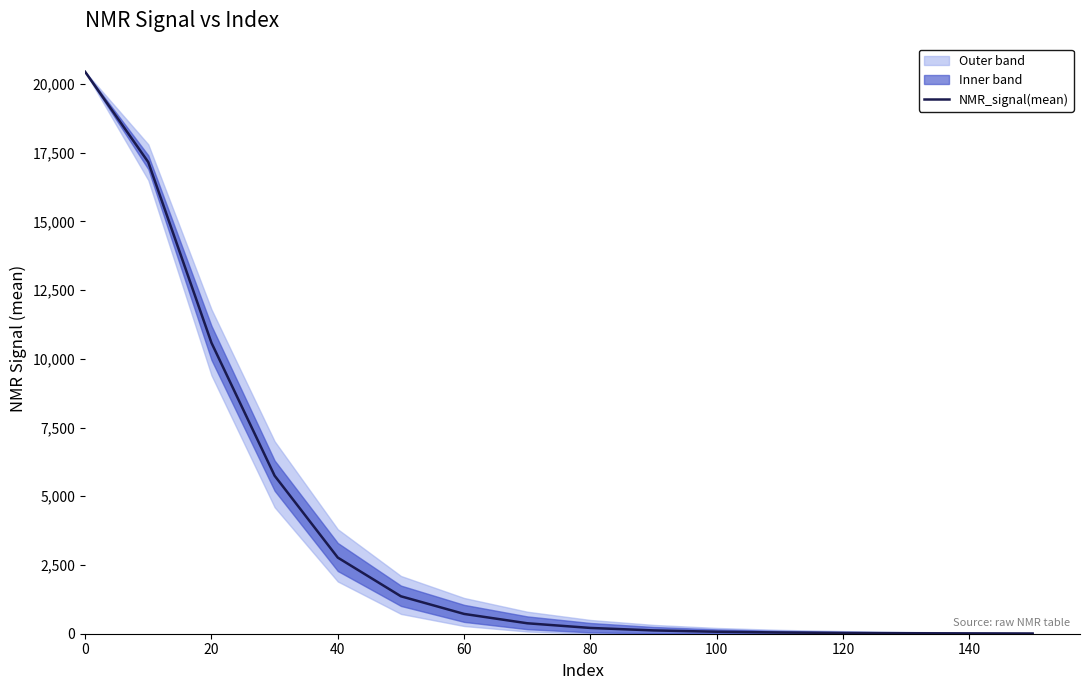

How many lines are shown in the chart?

1